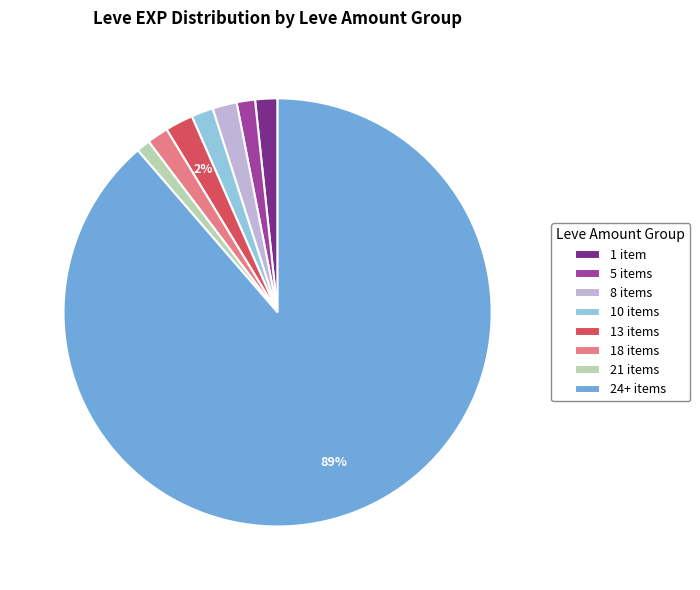

Do 1 item and 13 items together represent more than half of the pie?

No